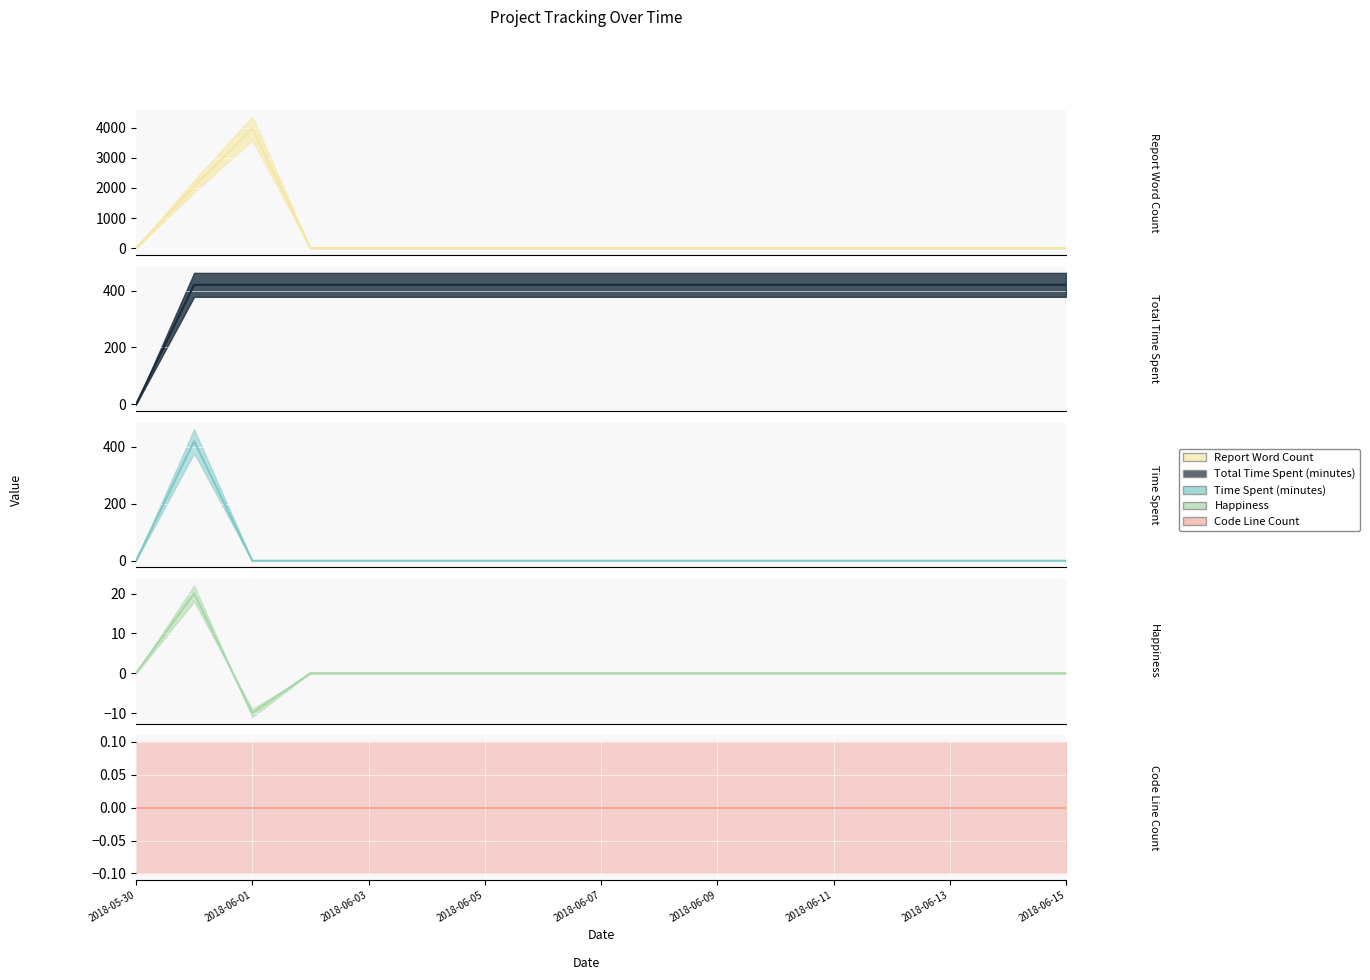

Count the number of data series in this chart.

5